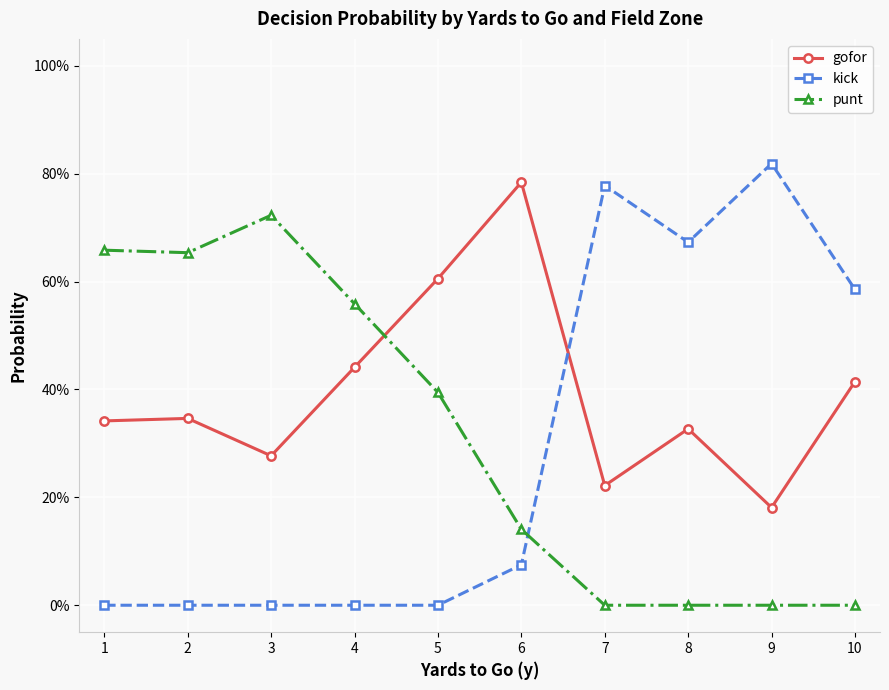

Is this an area chart (filled region under the line)?

No